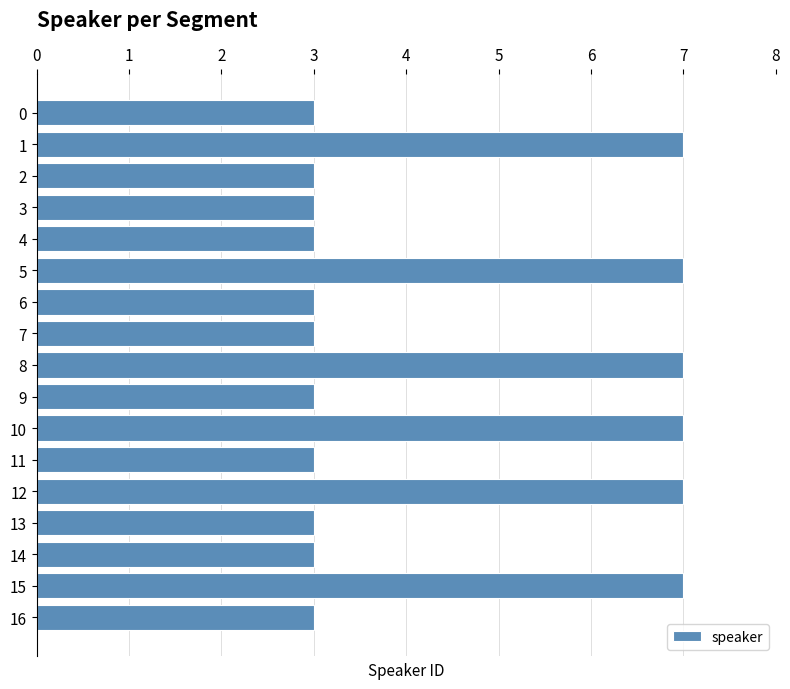

How many values are between 3 and 7?

17